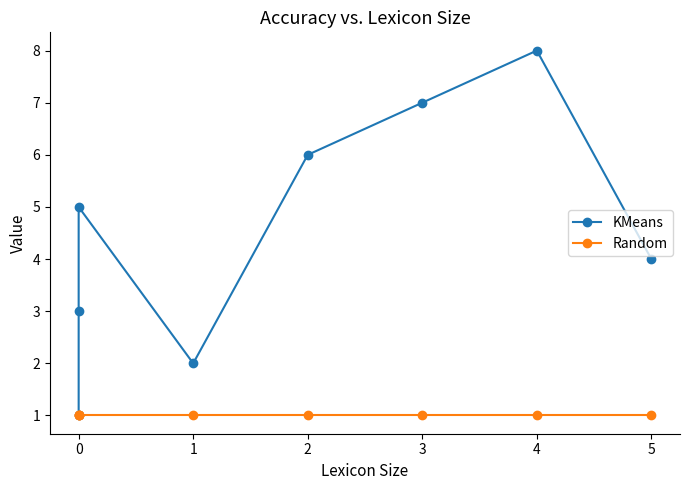

Count the number of categories in the chart.

8